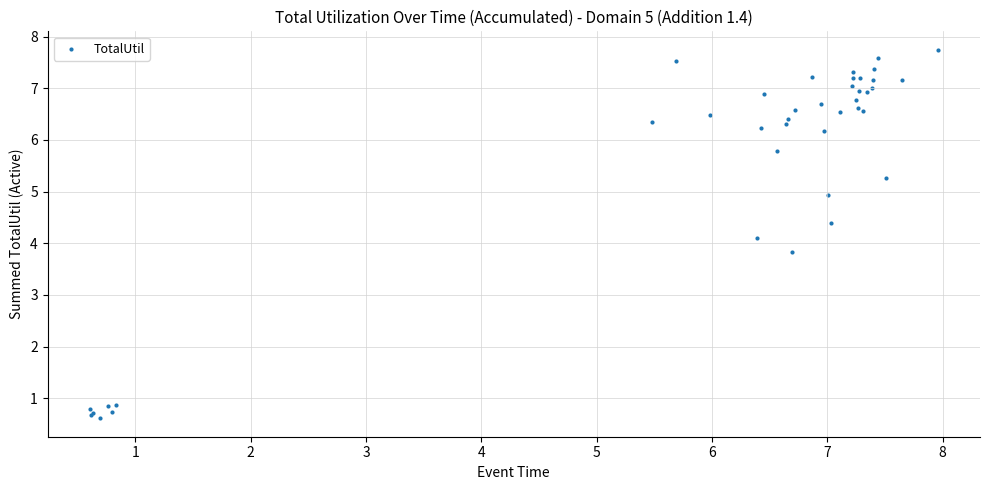

What Y value in the scatter plot is closest to 4?

4.1